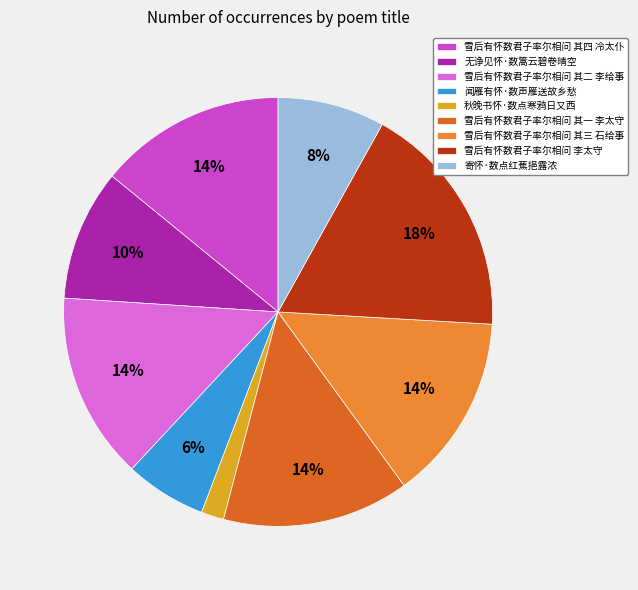

Is 雪后有怀数君子率尔相问 其三 石给事 the majority of the pie?

No